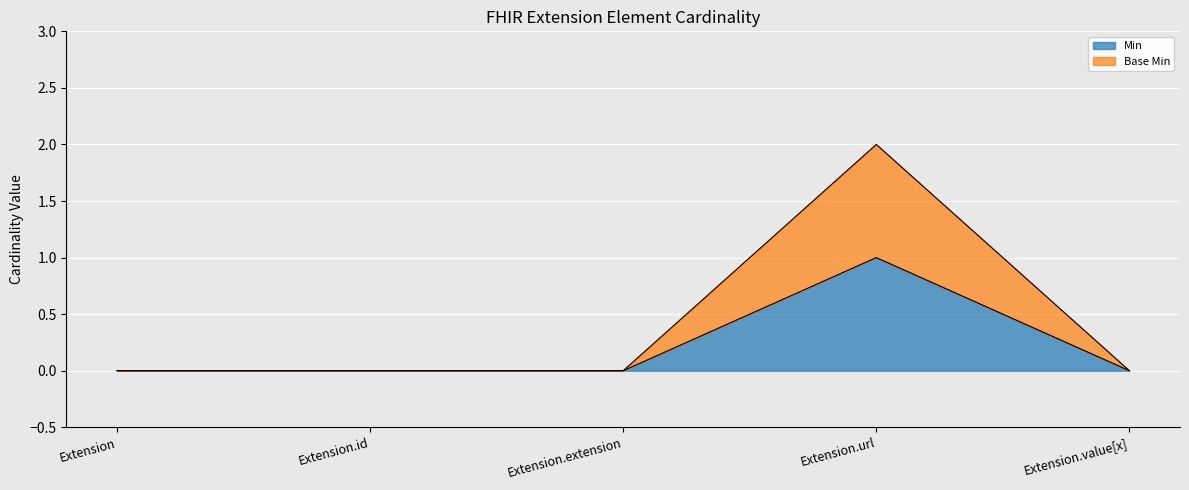

What is the sum of all Min values?

1